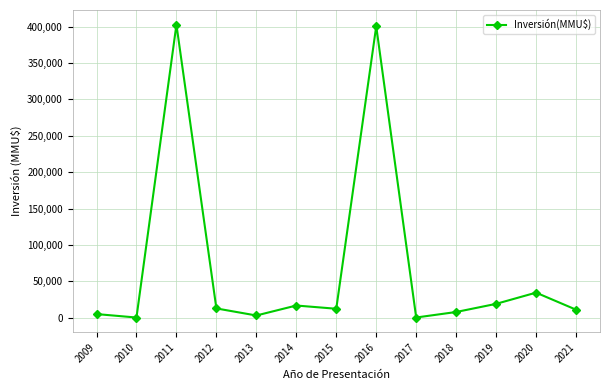

What is the average value?

71231